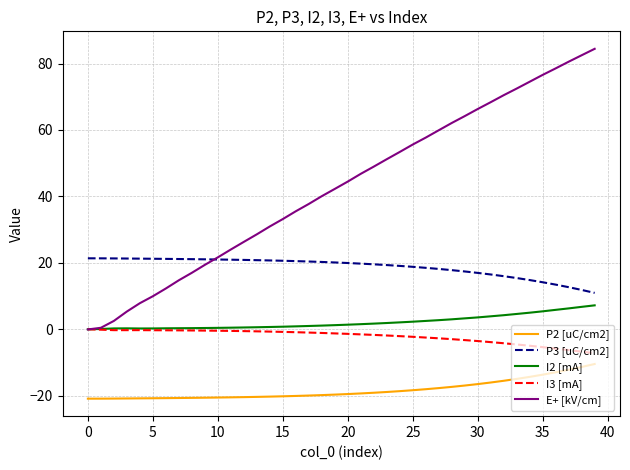

Which series has the largest total across all categories?

E+ [kV/cm]